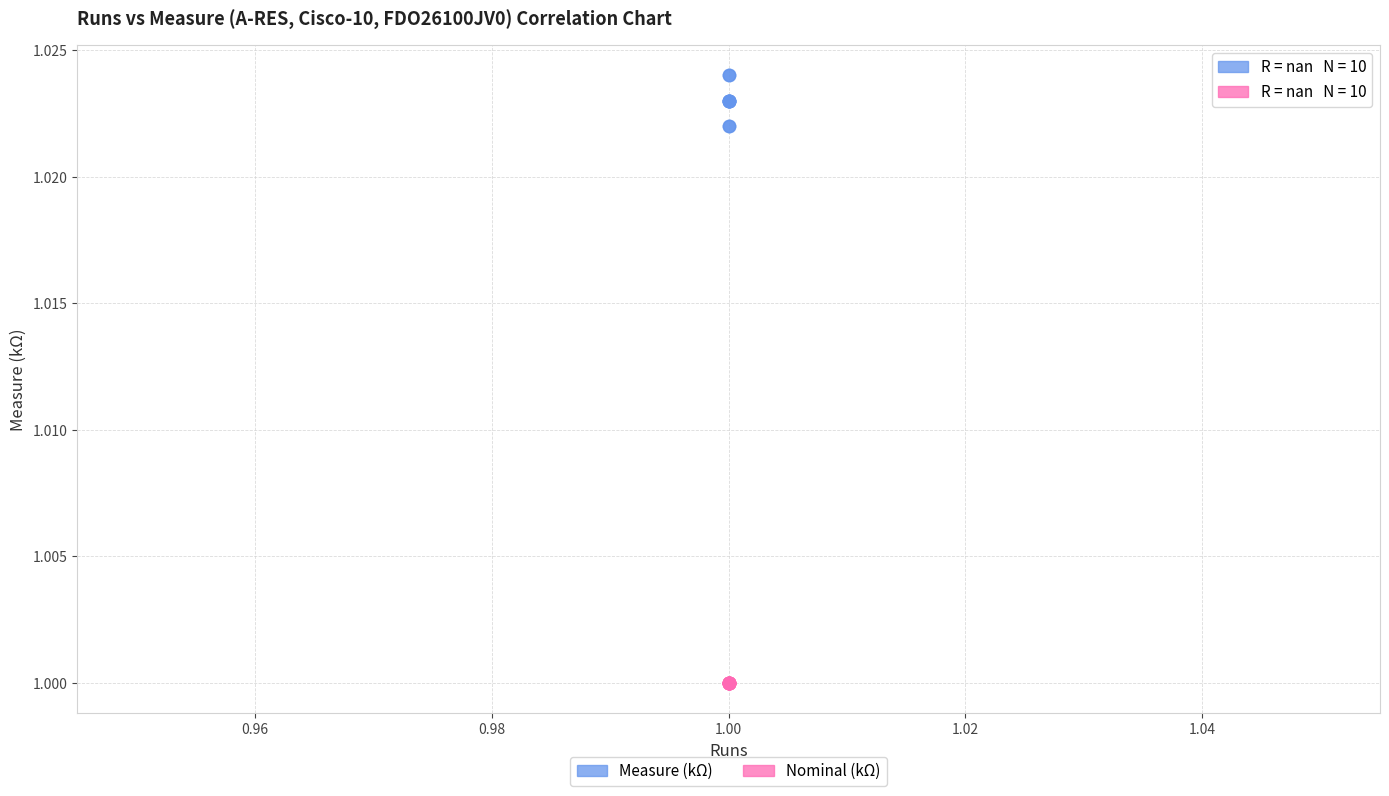

Which series contains the highest Y value?

Measure (kΩ)